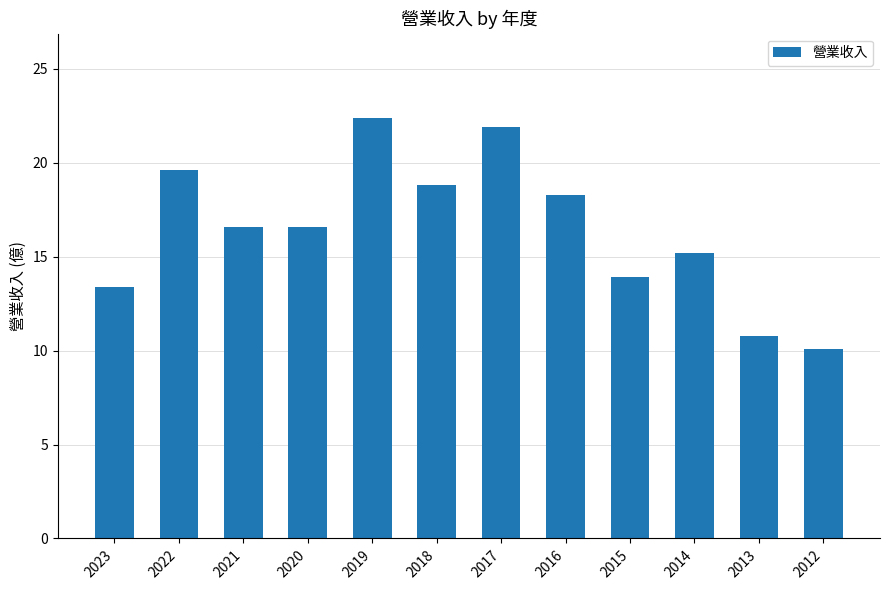

What is the difference between the second highest and minimum values?

11.8